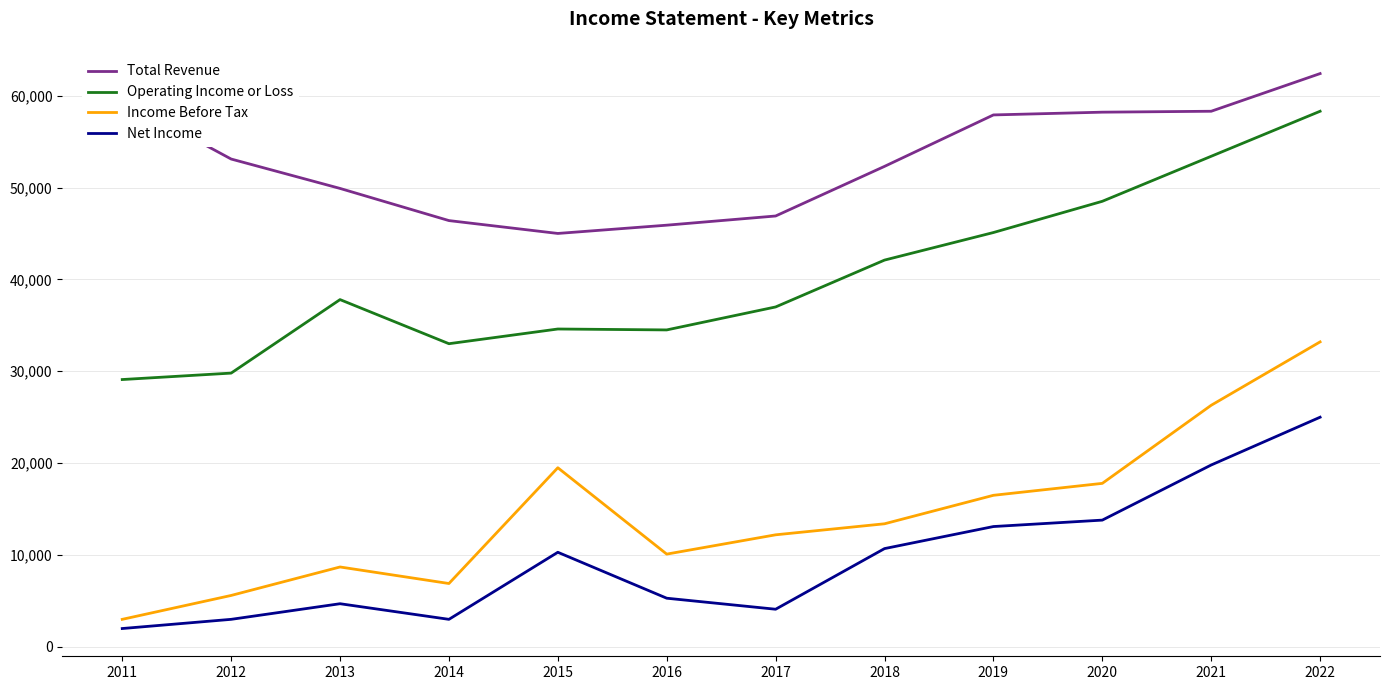

The value of Total Revenue at 2013 is 49900. True or false?

True